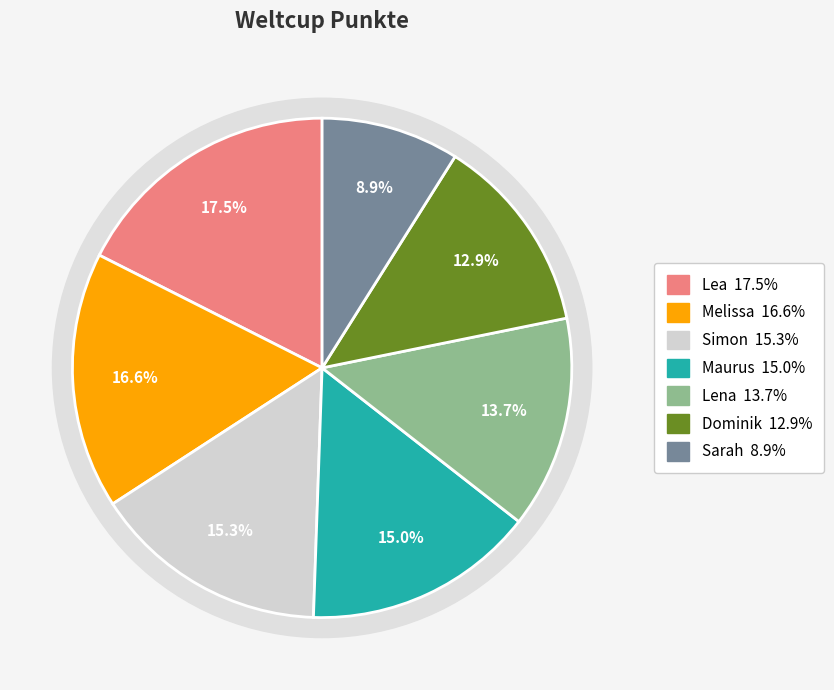

Is it true that Sarah is 2% of the pie?

False